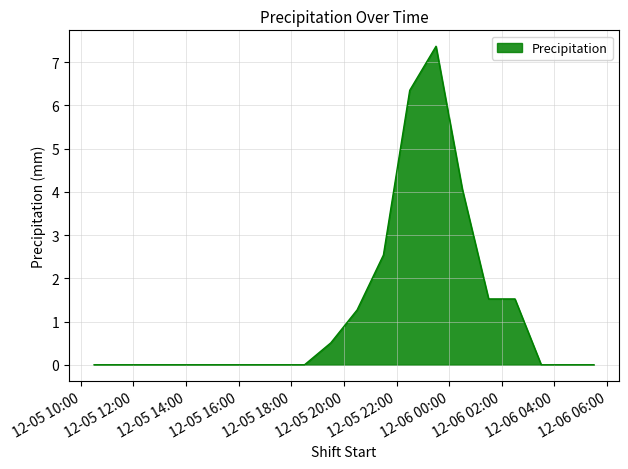

What is the difference between the maximum and minimum values?

7.4